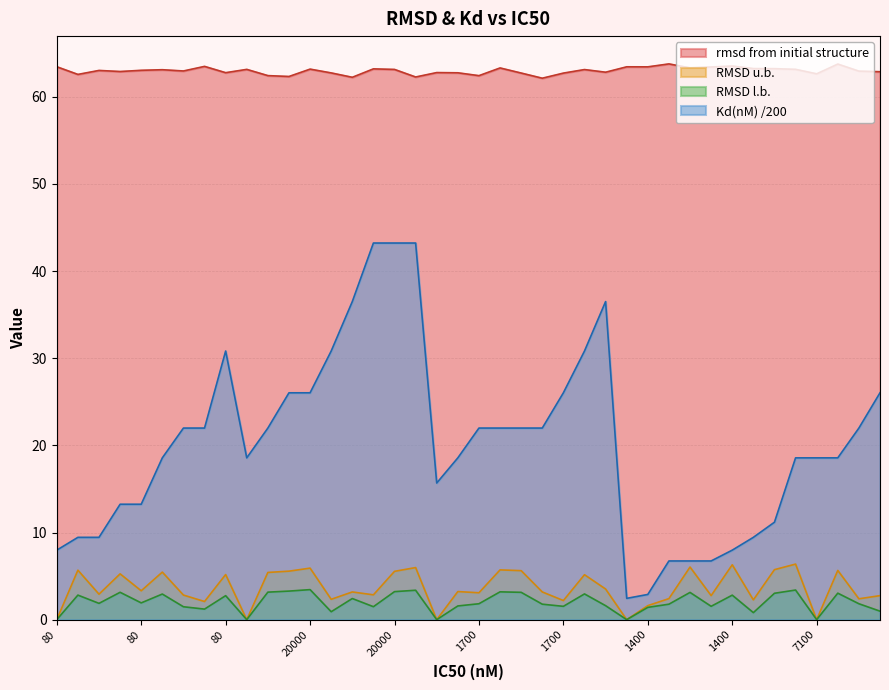

Does the chart display data point markers on the line(s)?

No